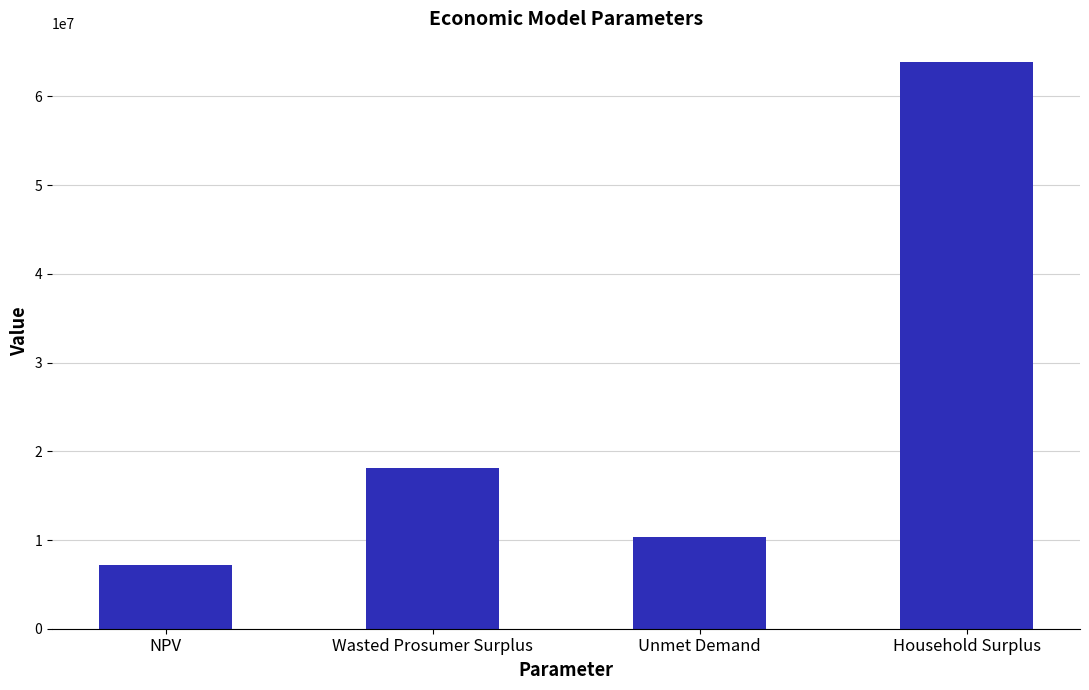

Which label corresponds to the smallest value in the chart?

NPV